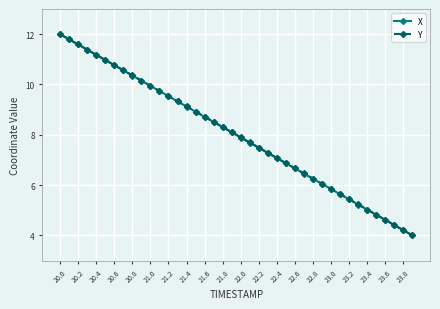

Does the chart display data point markers on the line(s)?

Yes